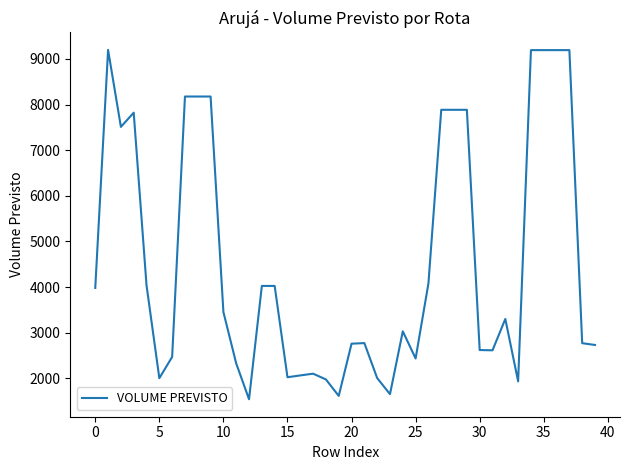

What is the minimum value shown in the chart?

1545